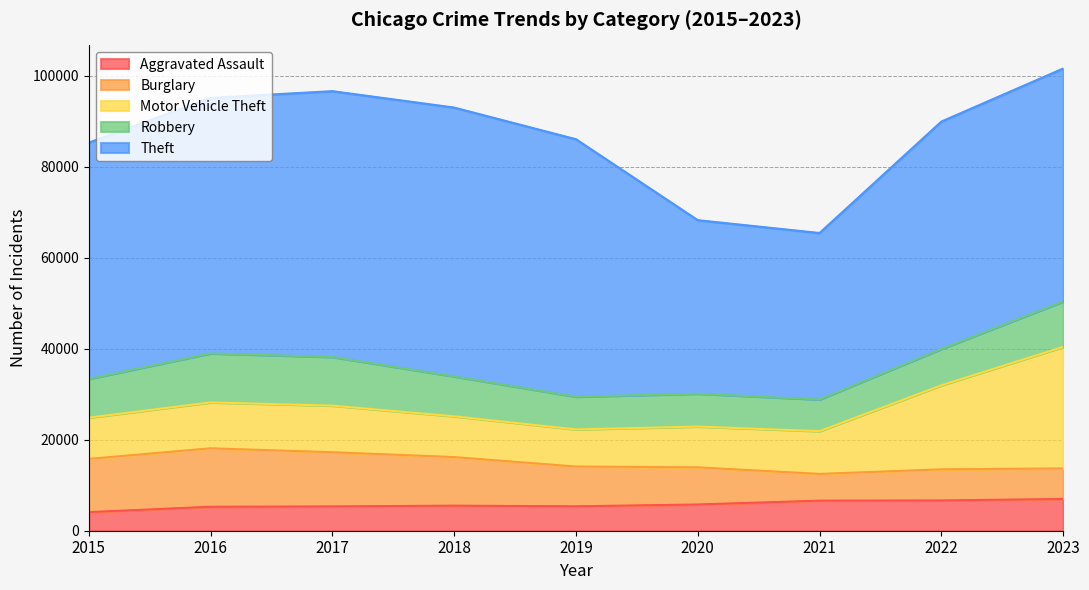

What is the sum of the Theft values at 2015 and 2016?

108047